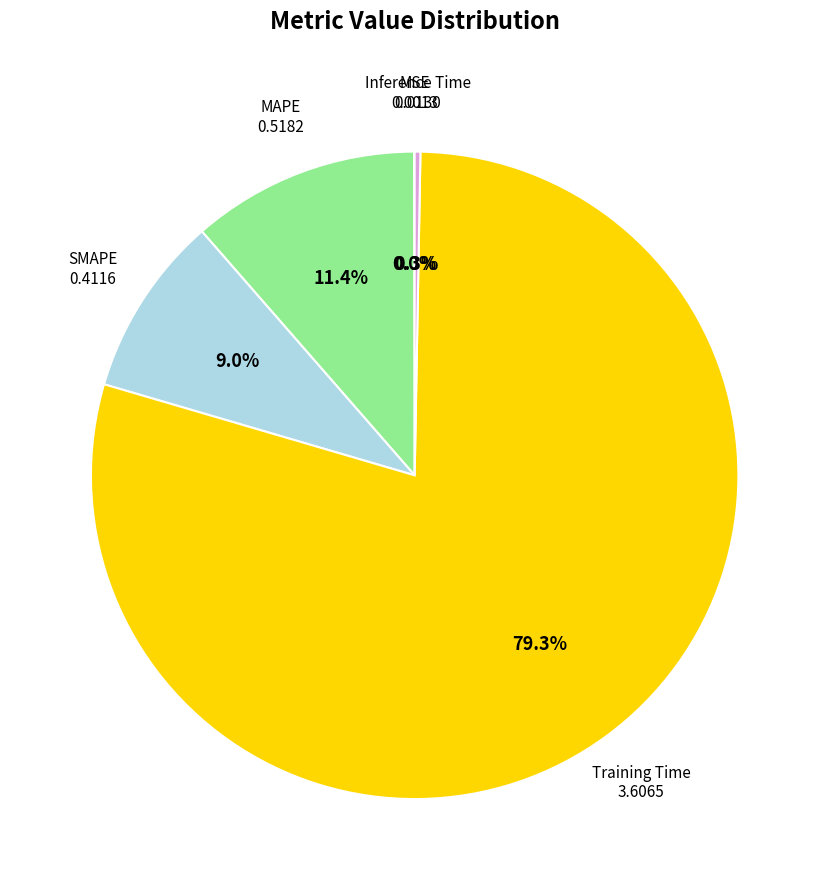

Is there a majority slice in this chart?

Yes